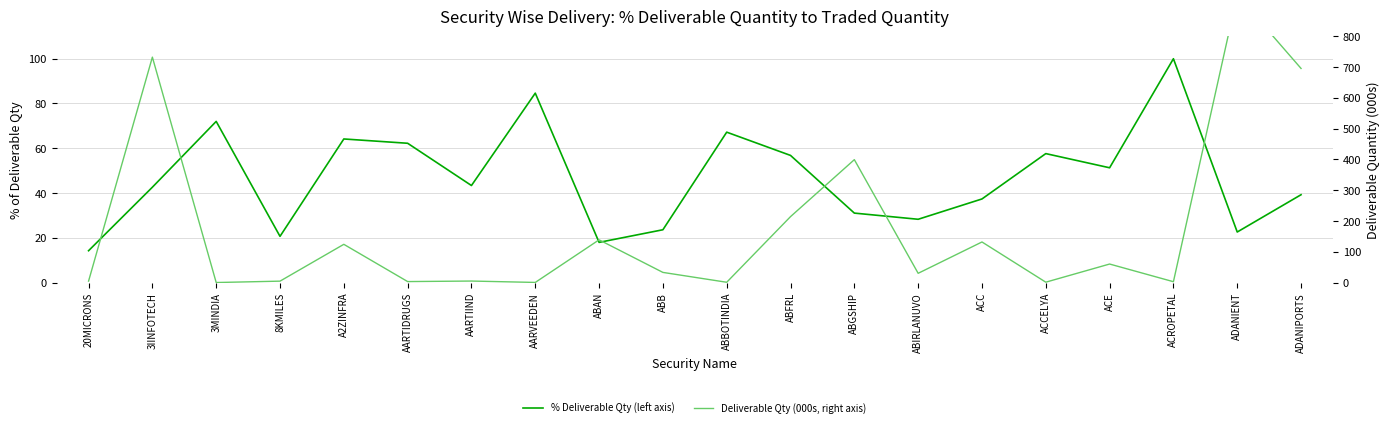

Where is % Deliverable Qty (left axis) nearest to the value 57?

ABFRL